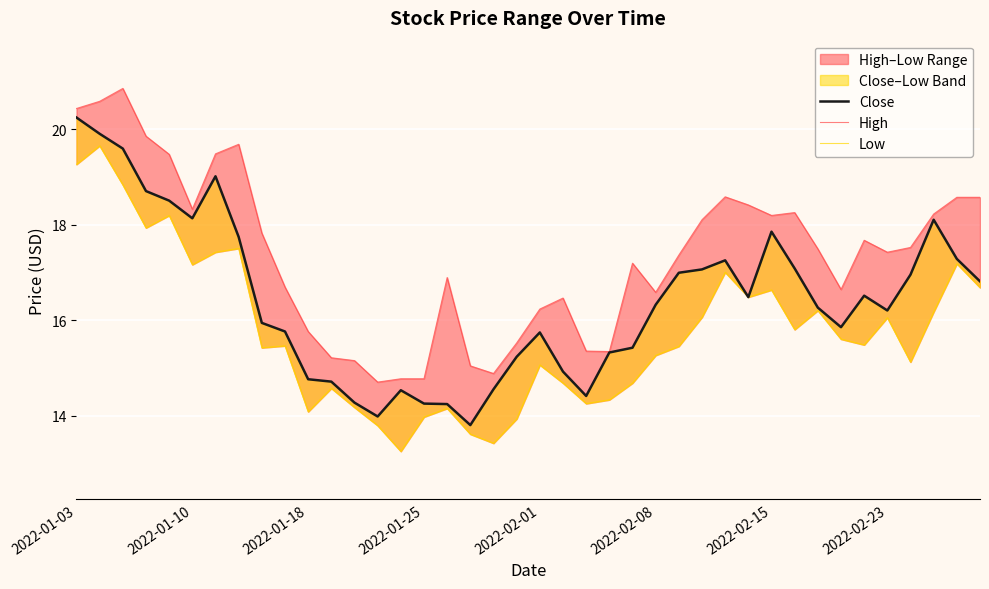

At how many categories does at least one series exceed 18?

16